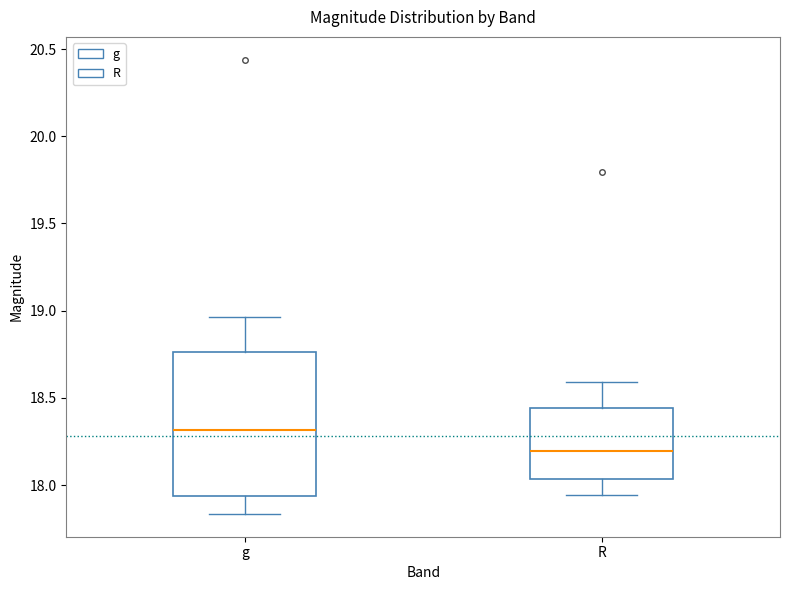

Reading left to right, transcribe this box plot: for each box, give where its median line is, the range the box spans, and where its two whiskers end, as read against the y-axis. The values are not printed on the chart, so give them approximately, as read against the axis.

g: median 18.30, box 17.95 to 18.75, whiskers 17.85 to 18.95
R: median 18.20, box 18.05 to 18.45, whiskers 17.95 to 18.60